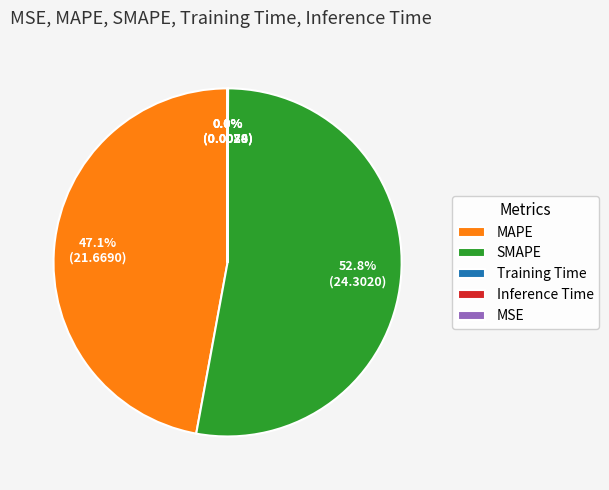

Does any single category account for the majority?

Yes